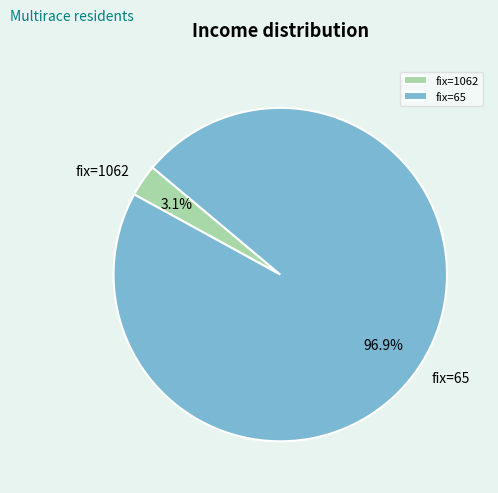

Is the sum of fix=1062 and fix=65 greater than half?

Yes